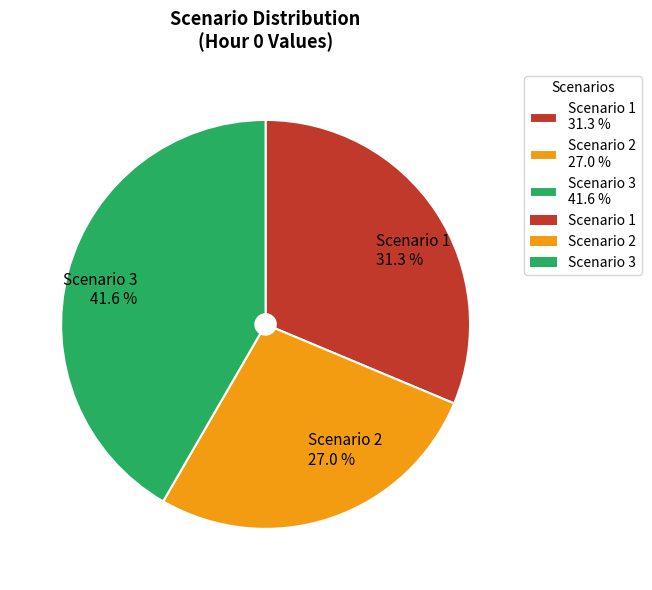

What portion of the pie excludes Scenario 2?

73.0%